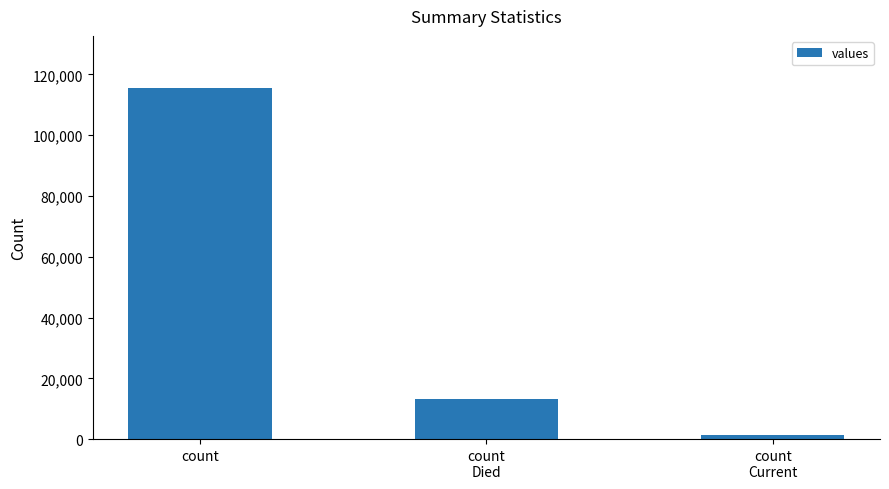

True or false: the data shows 115379 at count.

True